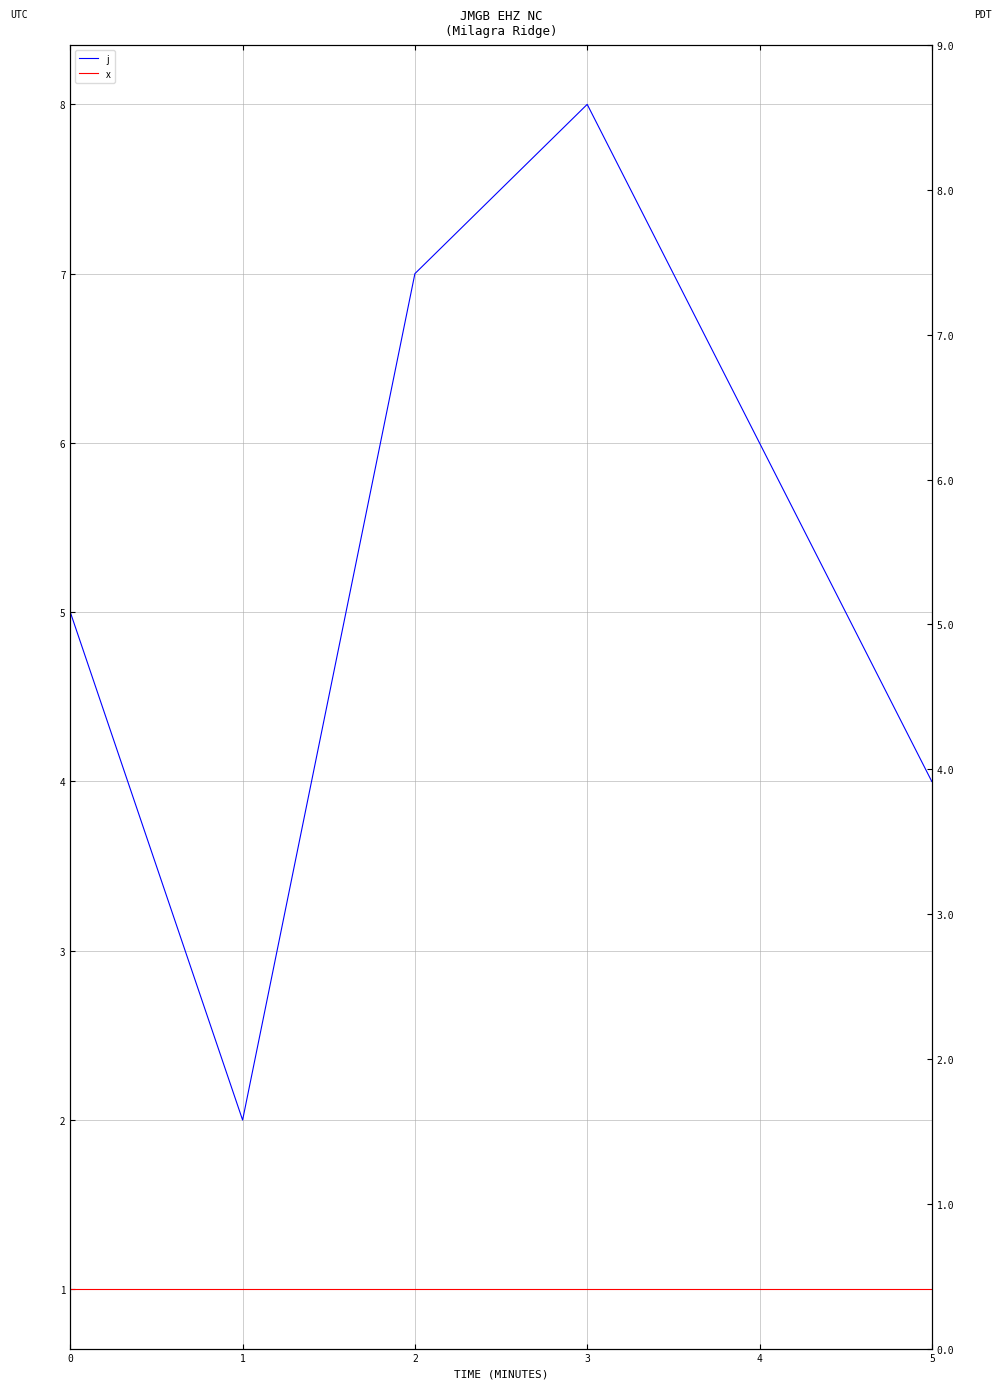

Which series changed the most between 0 and 5?

j